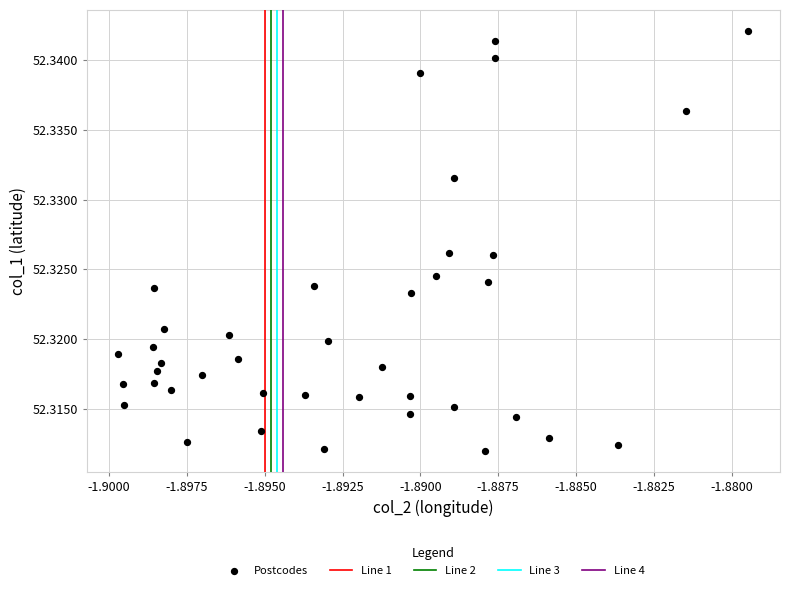

How many points are shown in the scatter plot?

40